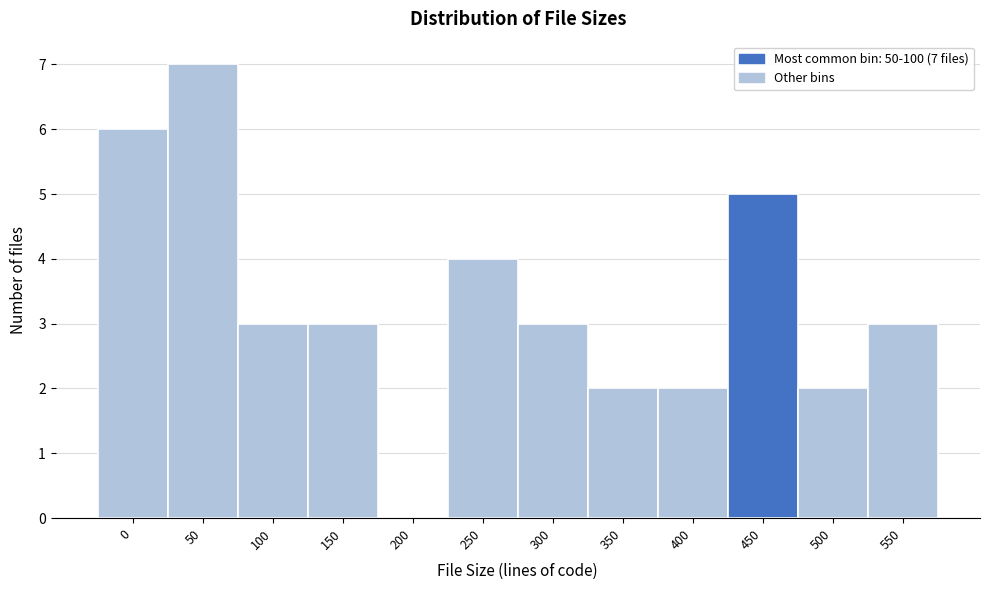

Reading left to right, transcribe all the data shown in this chart.

0=6	50=7	100=3	150=3	200=0	250=4	300=3	350=2	400=2	450=5	500=2	550=3